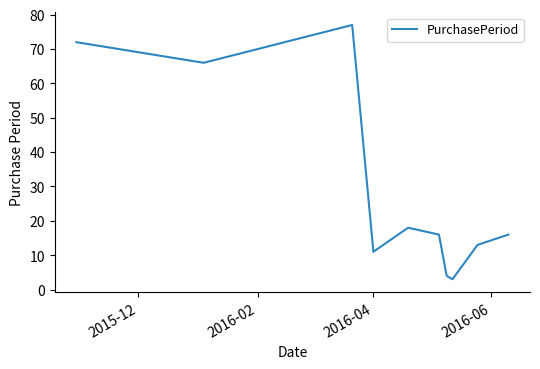

What is the maximum value shown in the chart?

77